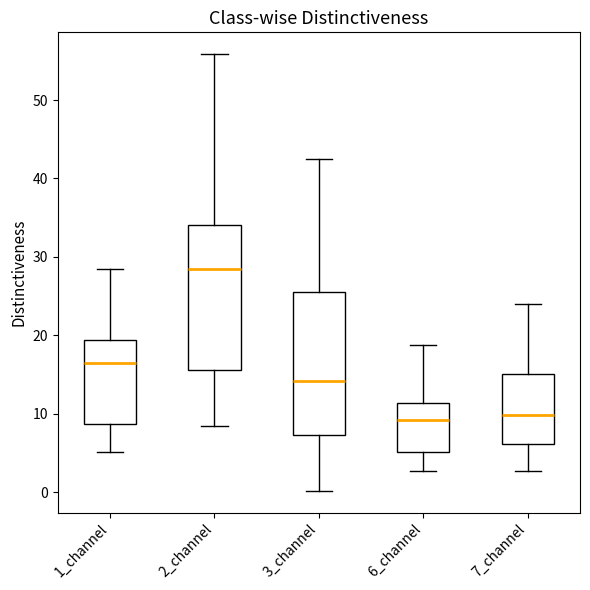

Where is the upper edge of the box for 7_channel on the y-axis? The values are not printed on the chart, so give them approximately, as read against the axis.

15